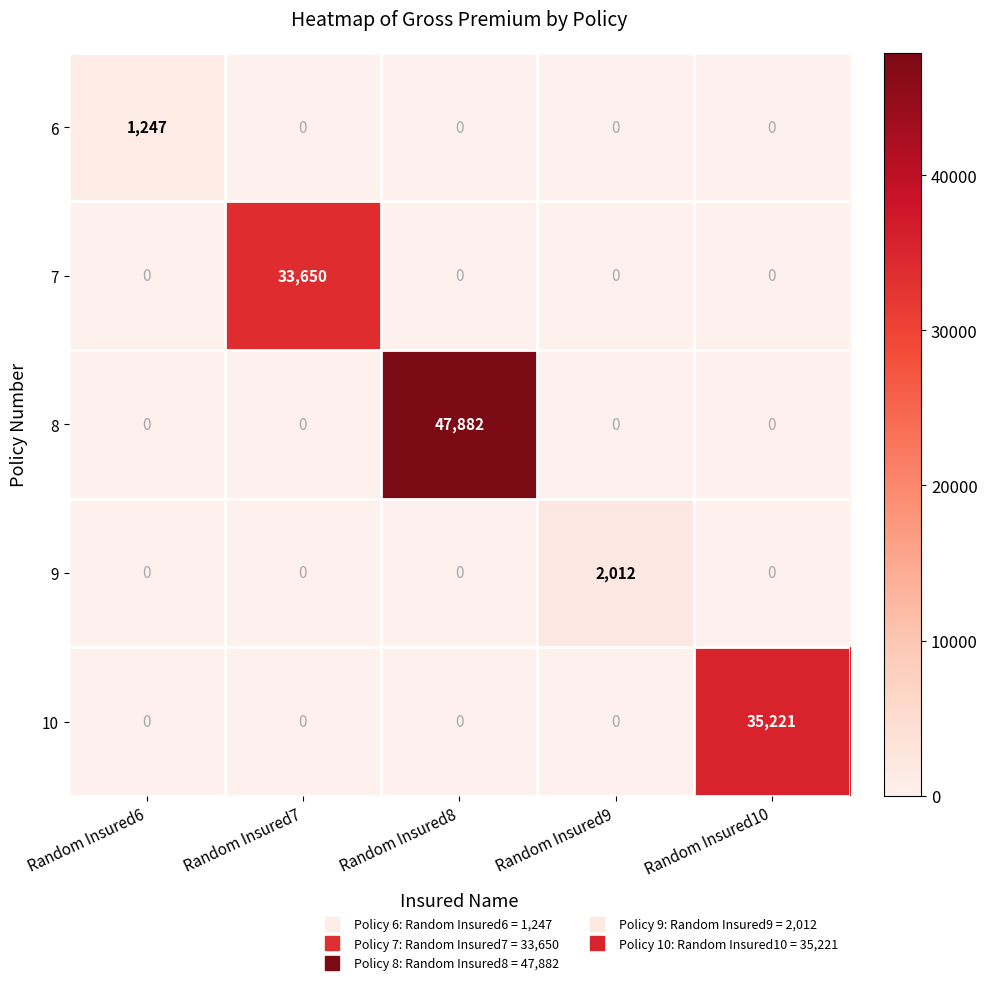

Reading right to left, list all the values displayed in this chart.

6: Random Insured10=0	Random Insured9=0	Random Insured8=0	Random Insured7=0	Random Insured6=1247
7: Random Insured10=0	Random Insured9=0	Random Insured8=0	Random Insured7=33650	Random Insured6=0
8: Random Insured10=0	Random Insured9=0	Random Insured8=47882	Random Insured7=0	Random Insured6=0
9: Random Insured10=0	Random Insured9=2012	Random Insured8=0	Random Insured7=0	Random Insured6=0
10: Random Insured10=35221	Random Insured9=0	Random Insured8=0	Random Insured7=0	Random Insured6=0